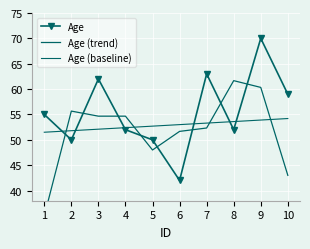

Between which two adjacent categories do Age (baseline) and Age (trend) first intersect?

1 and 2